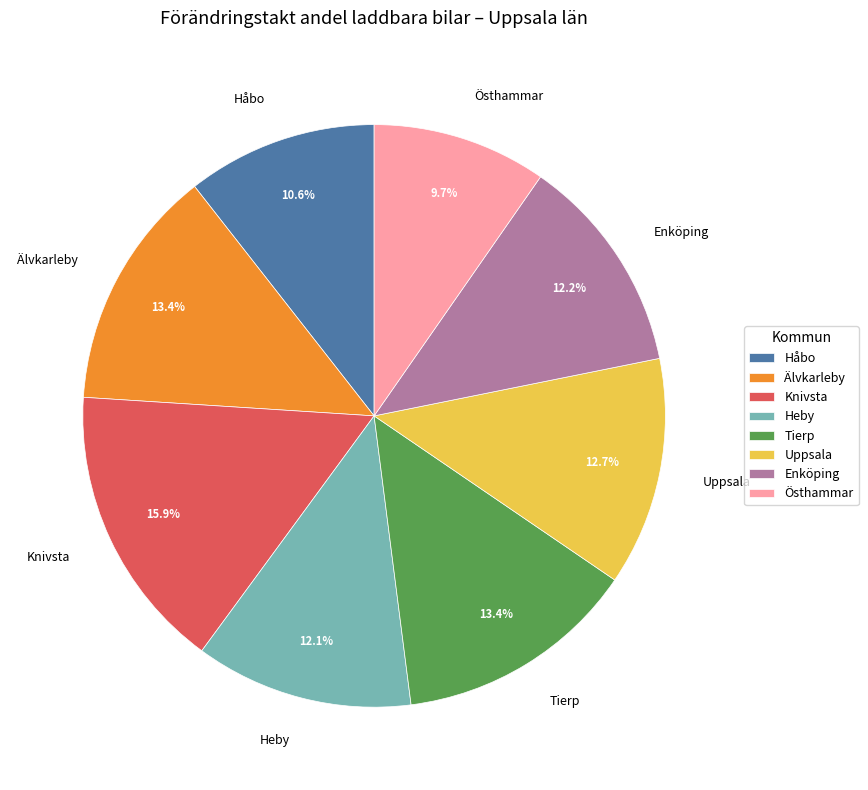

Is Håbo the majority of the pie?

No